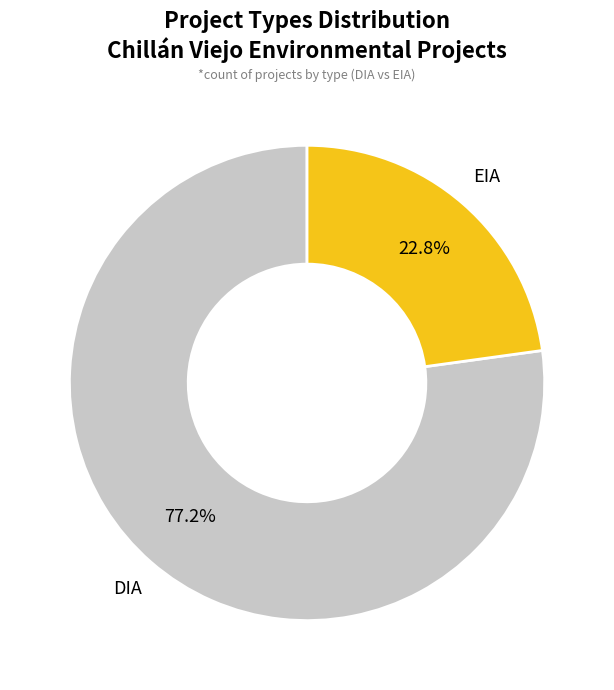

Is there any slice that represents more than half of the pie?

Yes